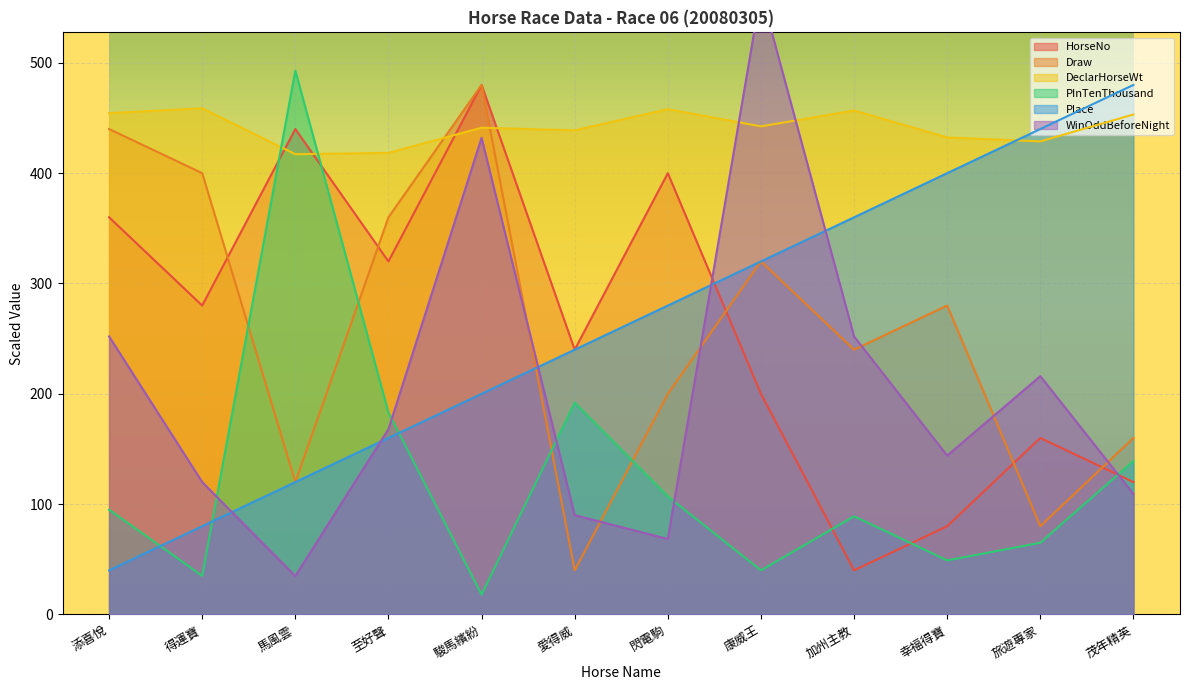

Where is the first local maximum for PInTenThousand?

馬風雲